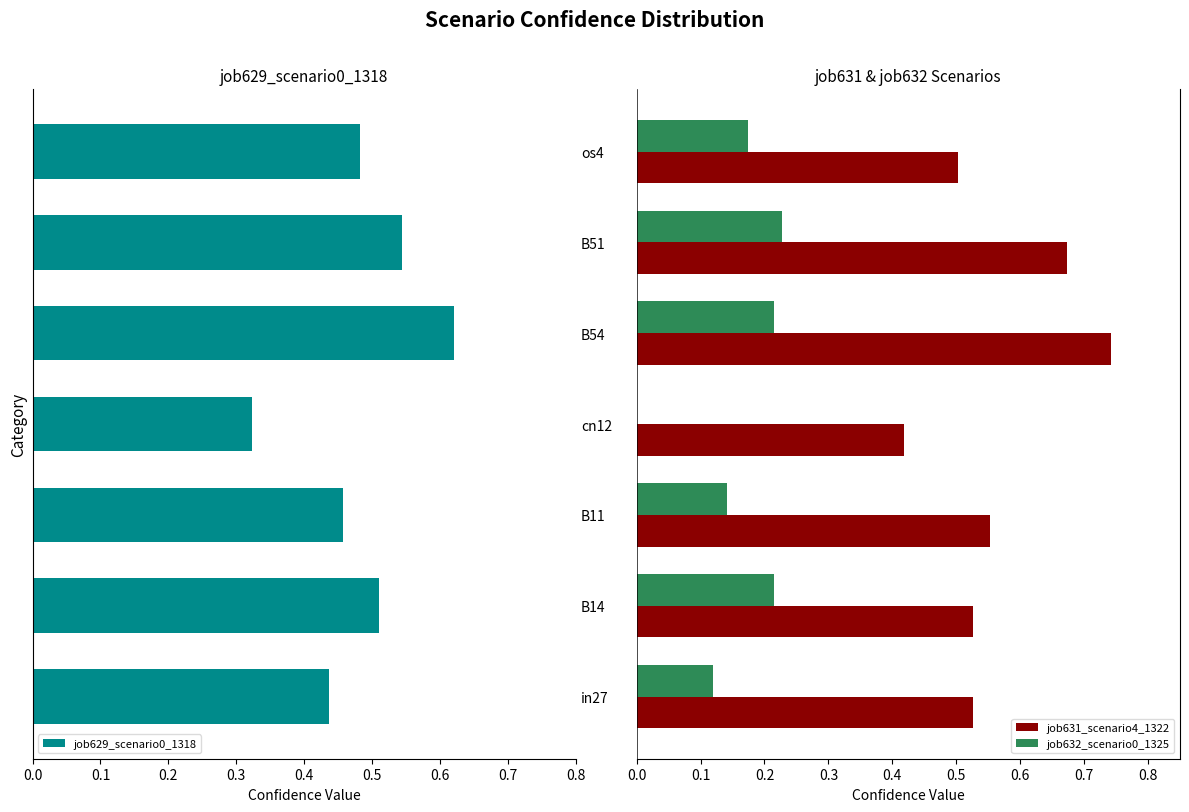

True or false: job629_scenario0_1318 has a value of 0.9 at B14.

False